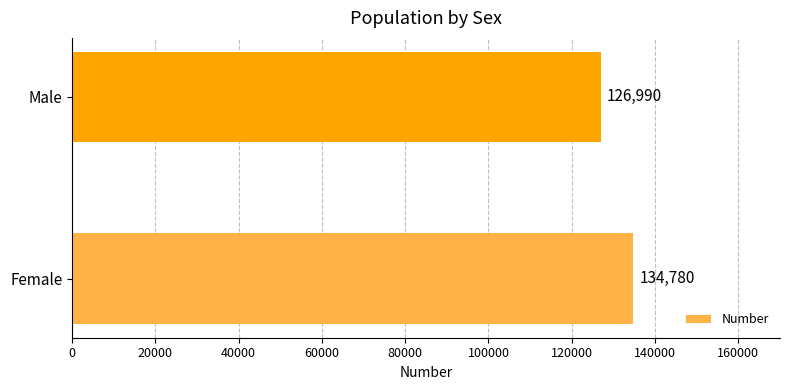

Reading bottom to top, what are all the values shown in this chart?

134780	126990